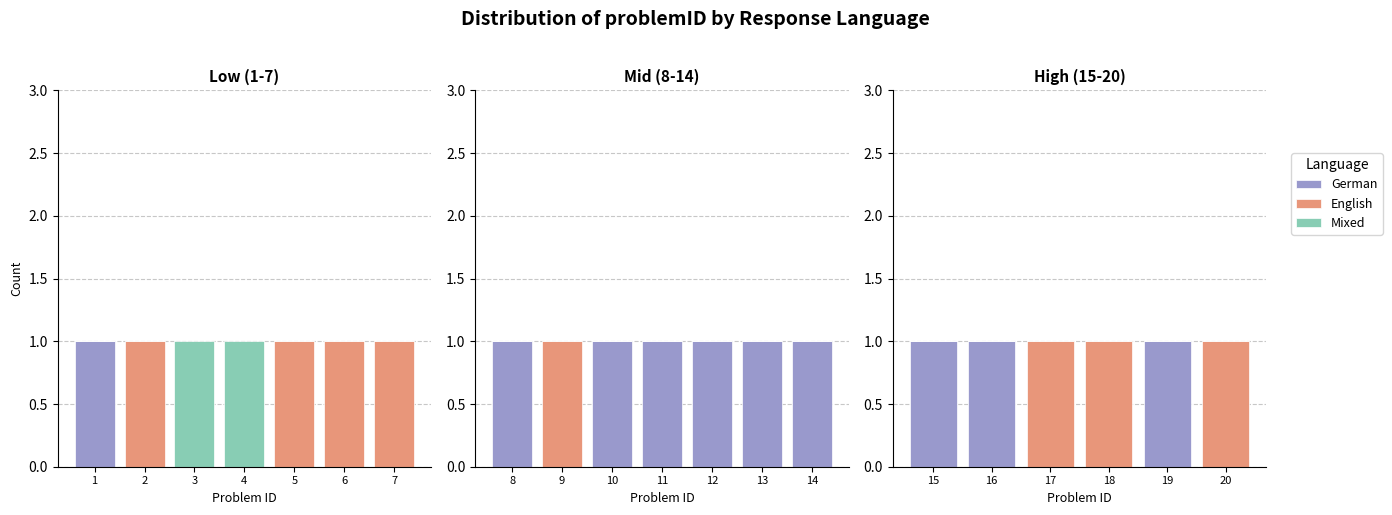

What is the total value across all series at 15?

1